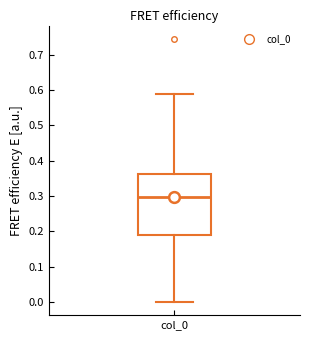

Where does the upper whisker of the box for col_0 end on the y-axis? The values are not printed on the chart, so give them approximately, as read against the axis.

0.59